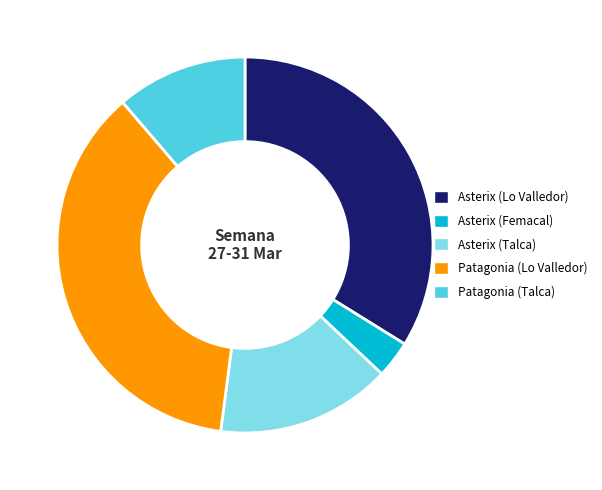

What is the ratio of the value at Asterix (Femacal) to the value at Patagonia (Talca)?

0.3